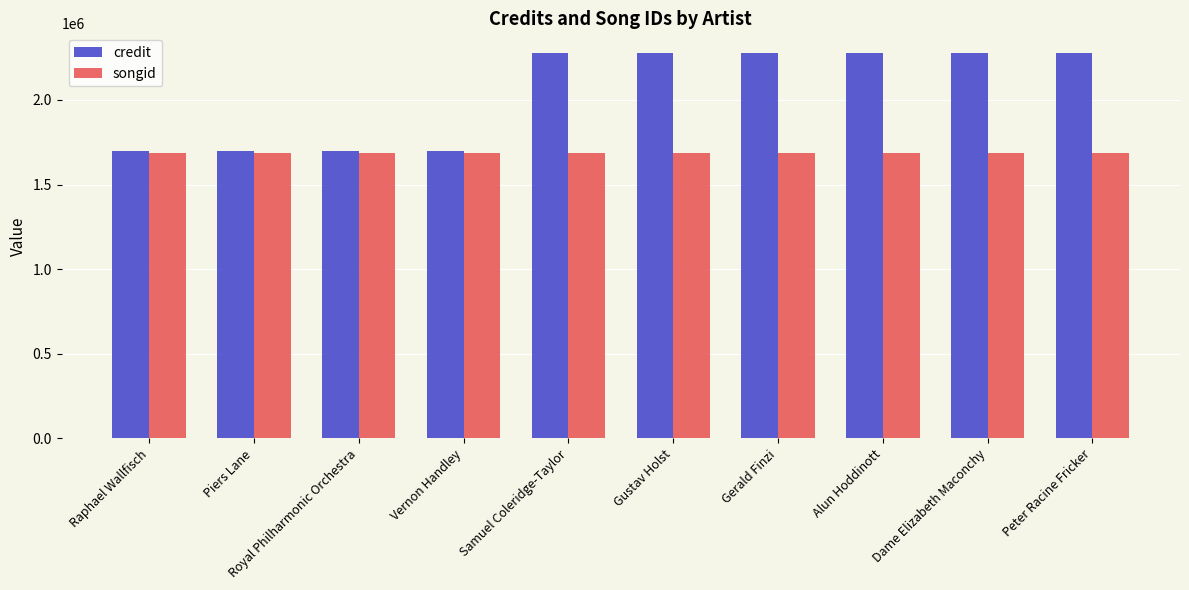

How many values in the songid series exceed 1687669?

4